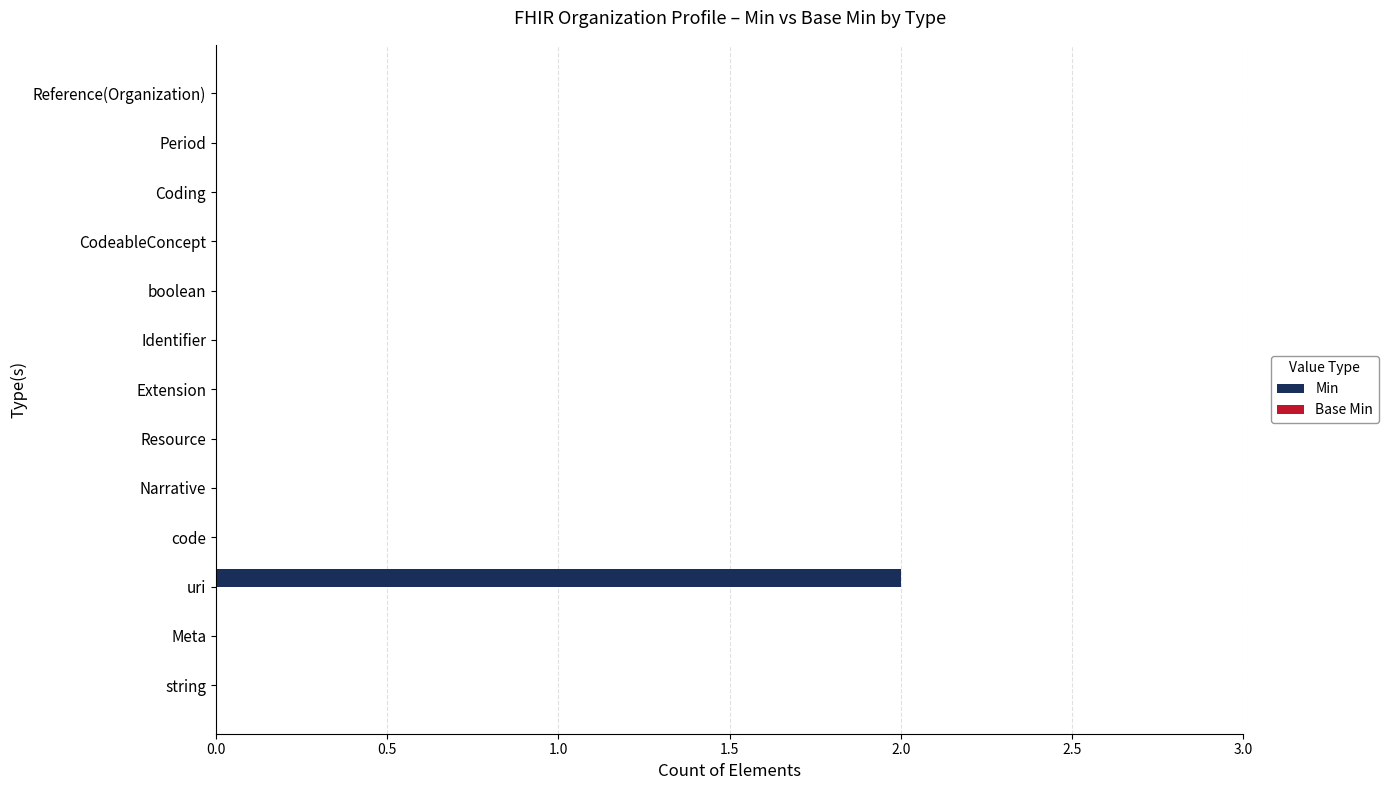

Which category has the highest value across all series?

uri